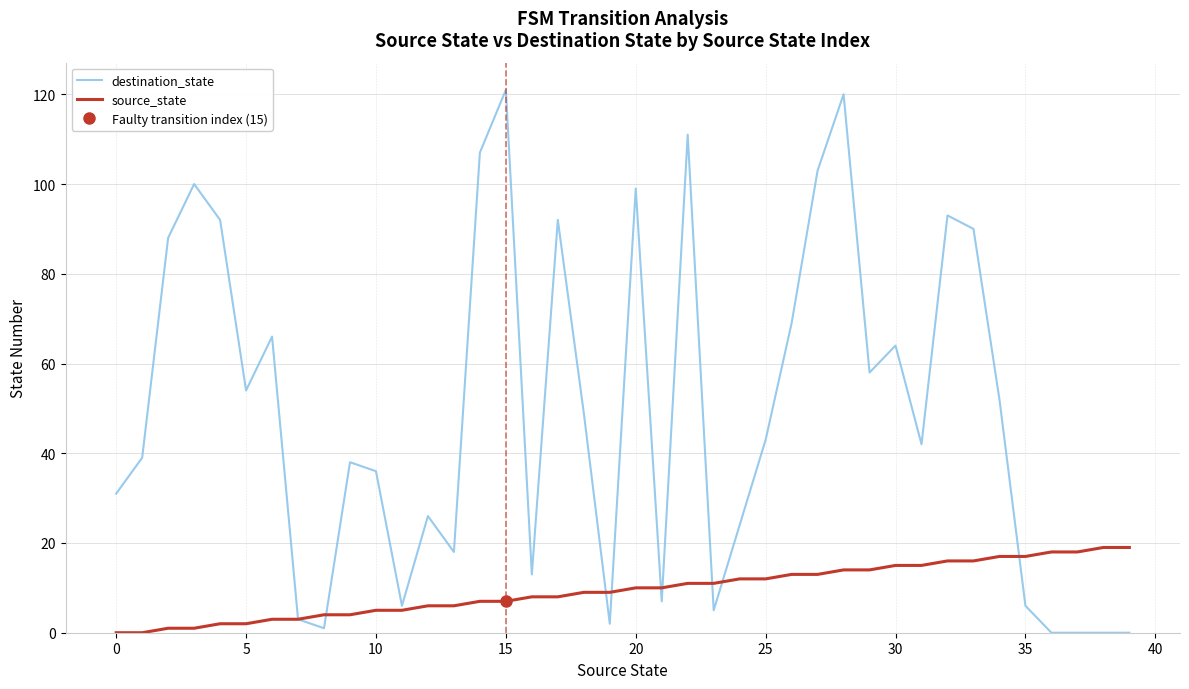

Rank the series by their average value, from lowest to highest.

source_state, destination_state